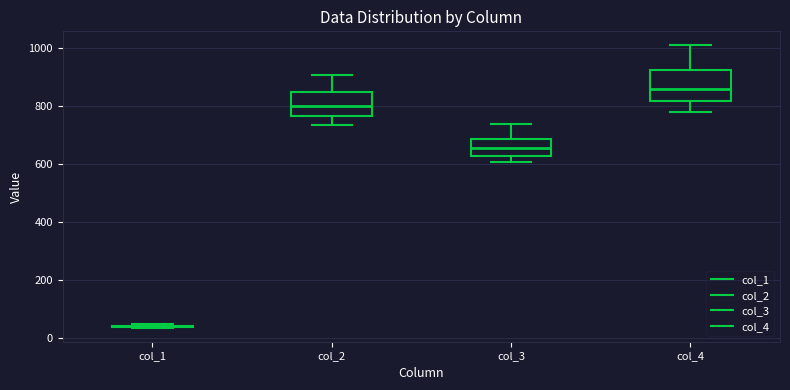

Which box is the tallest, from its lower edge to its upper edge?

col_4